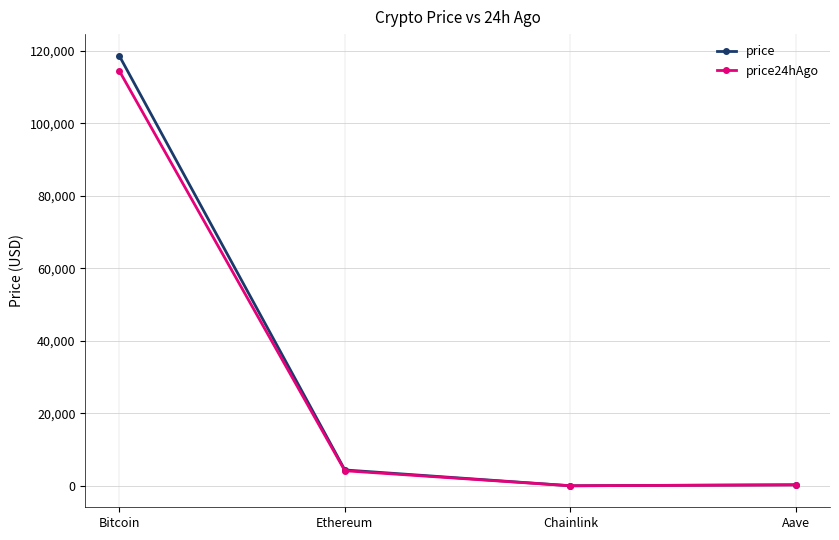

At which category does the chart reach its peak across all series?

Bitcoin